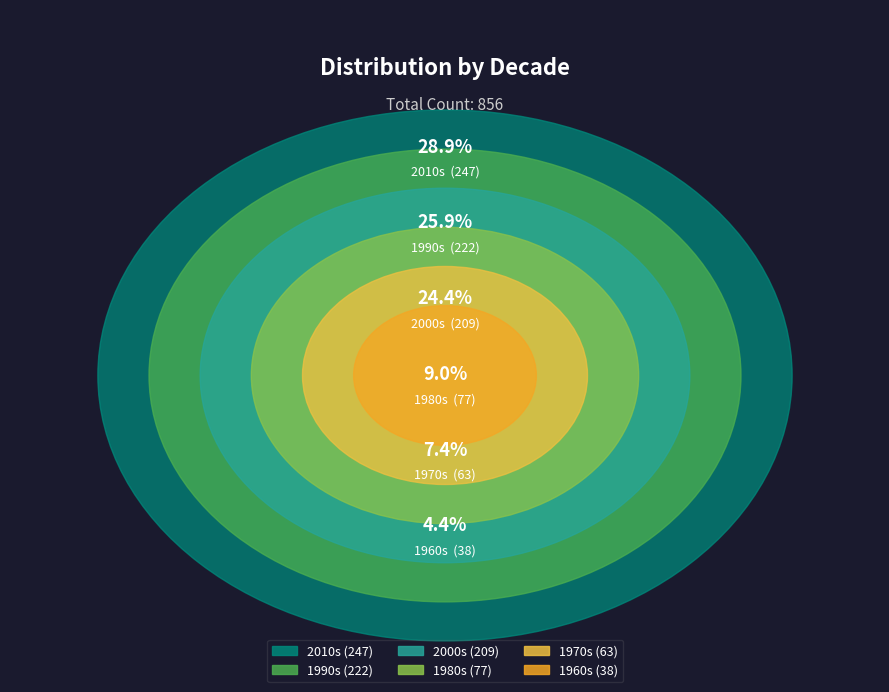

Rank the categories by value from lowest to highest.

1960s, 1970s, 1980s, 2000s, 1990s, 2010s